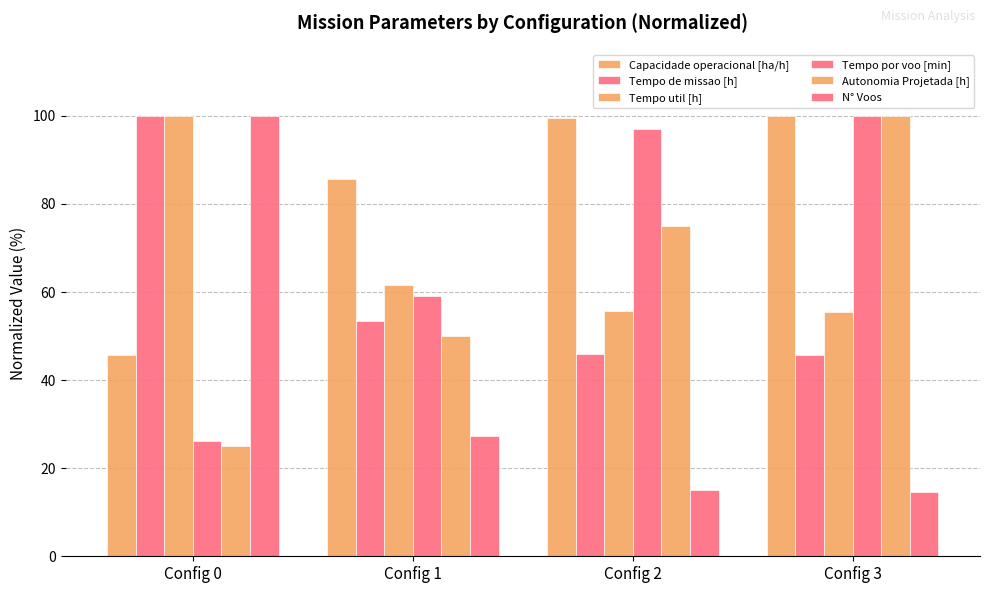

Reading left to right, what are all the values shown in this chart?

Capacidade operacional [ha/h]: Config 0=45.7	Config 1=85.7	Config 2=99.5	Config 3=100.0
Tempo de missao [h]: Config 0=100.0	Config 1=53.4	Config 2=46.0	Config 3=45.7
Tempo util [h]: Config 0=100.0	Config 1=61.5	Config 2=55.7	Config 3=55.5
Tempo por voo [min]: Config 0=26.2	Config 1=59.1	Config 2=96.9	Config 3=100.0
Autonomia Projetada [h]: Config 0=25.0	Config 1=50.0	Config 2=75.0	Config 3=100.0
N° Voos: Config 0=100.0	Config 1=27.3	Config 2=15.1	Config 3=14.5